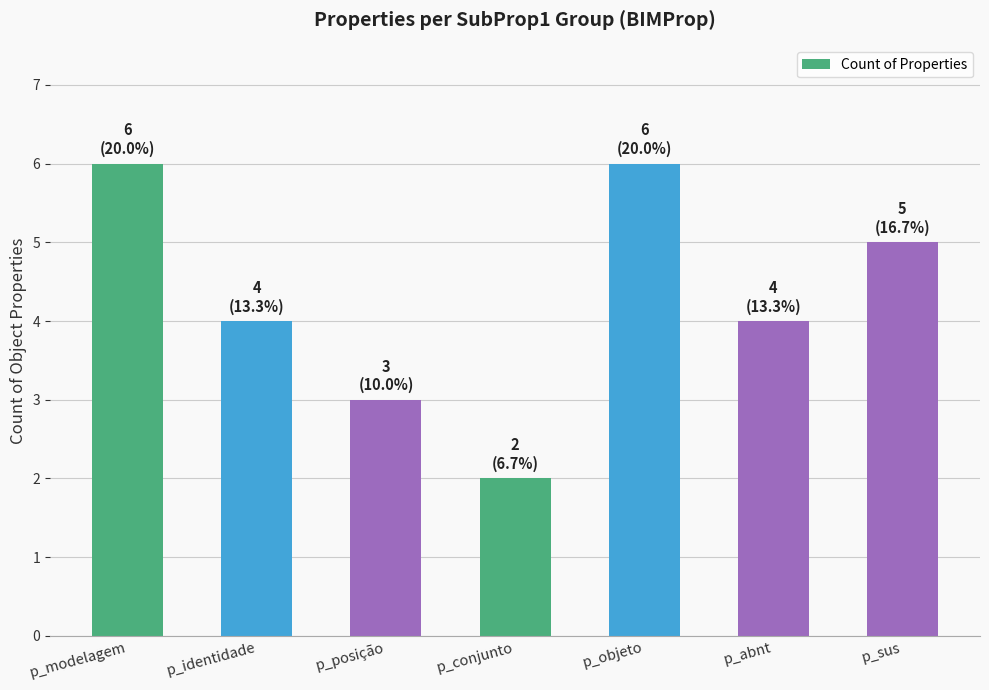

What is the maximum value shown in the chart?

6